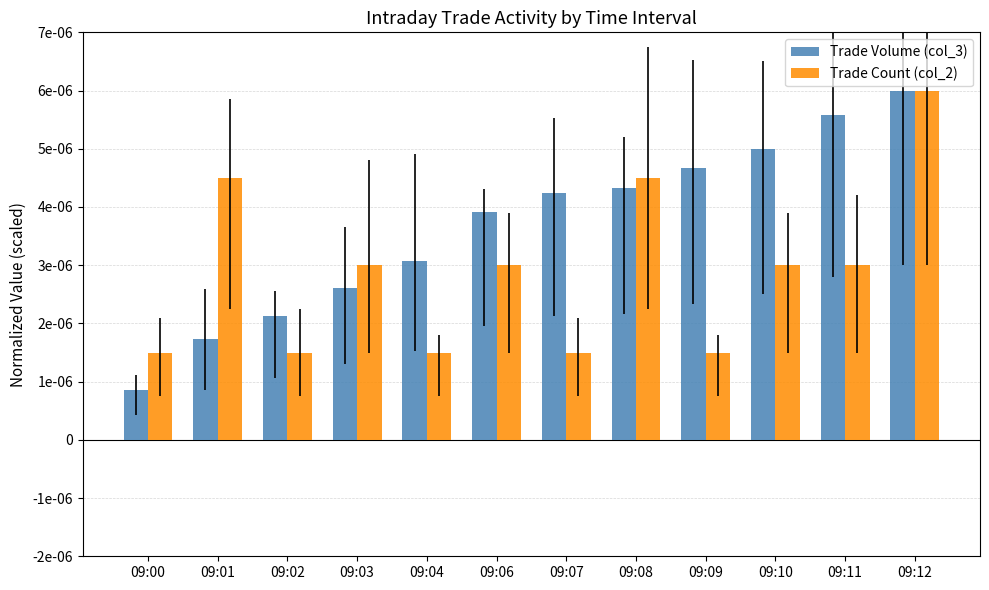

Are the bars grouped side by side (vs. stacked)?

Yes